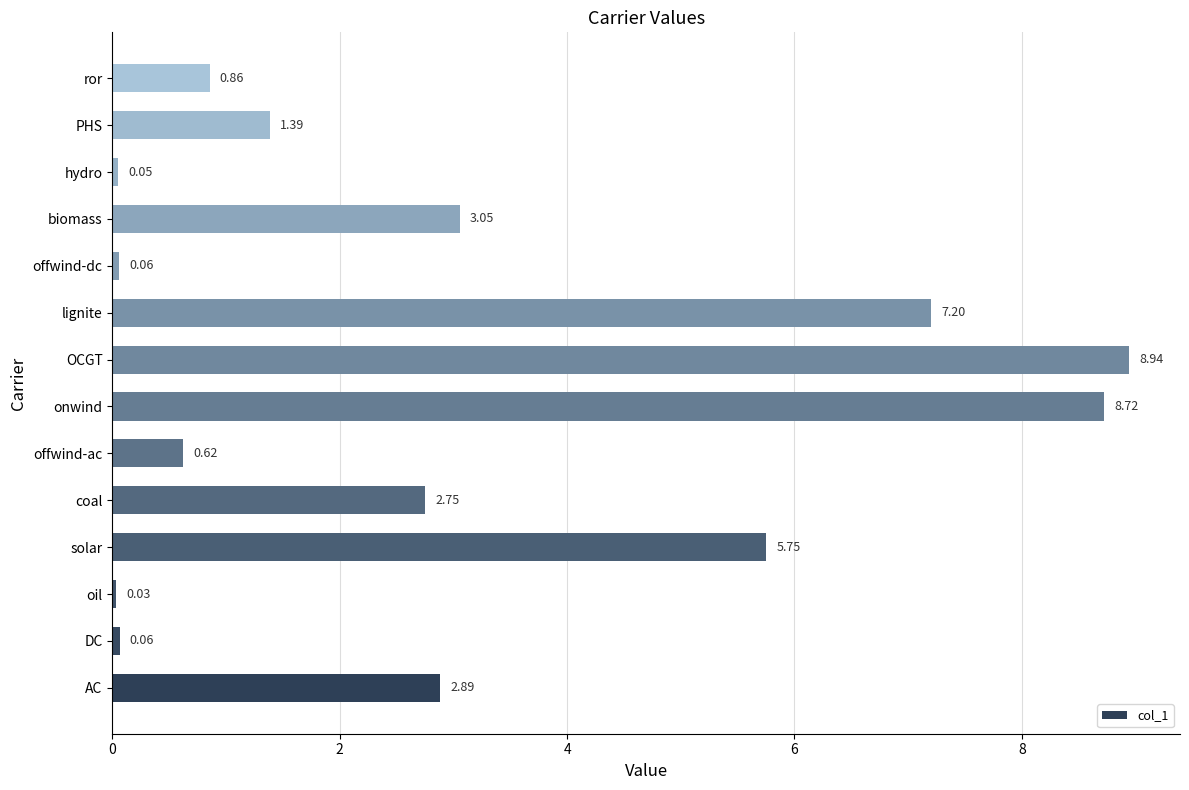

At which category does the chart reach its minimum across all series?

oil